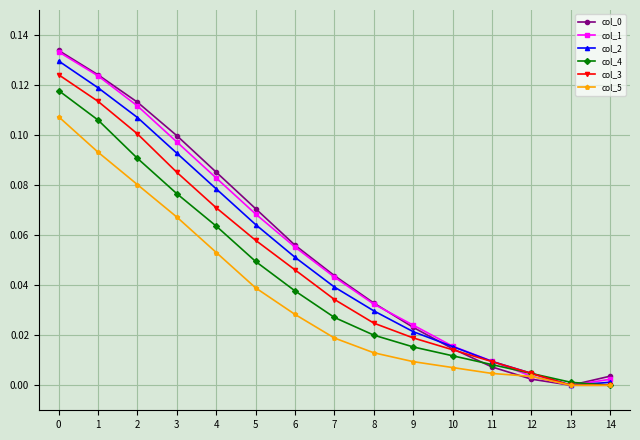

What is the total value across all series at 2?

0.6